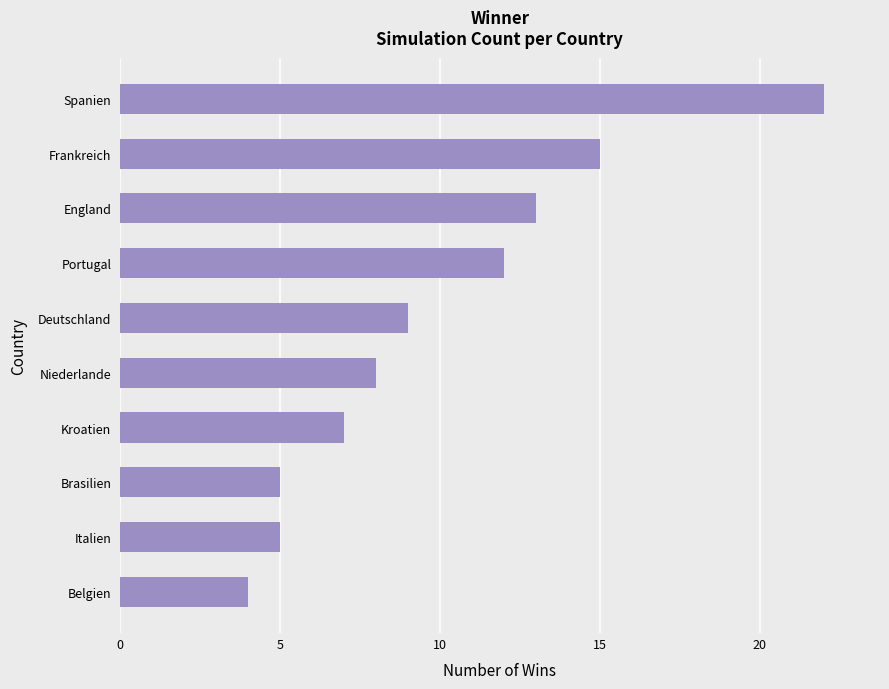

Are the bars grouped side by side (vs. stacked)?

No